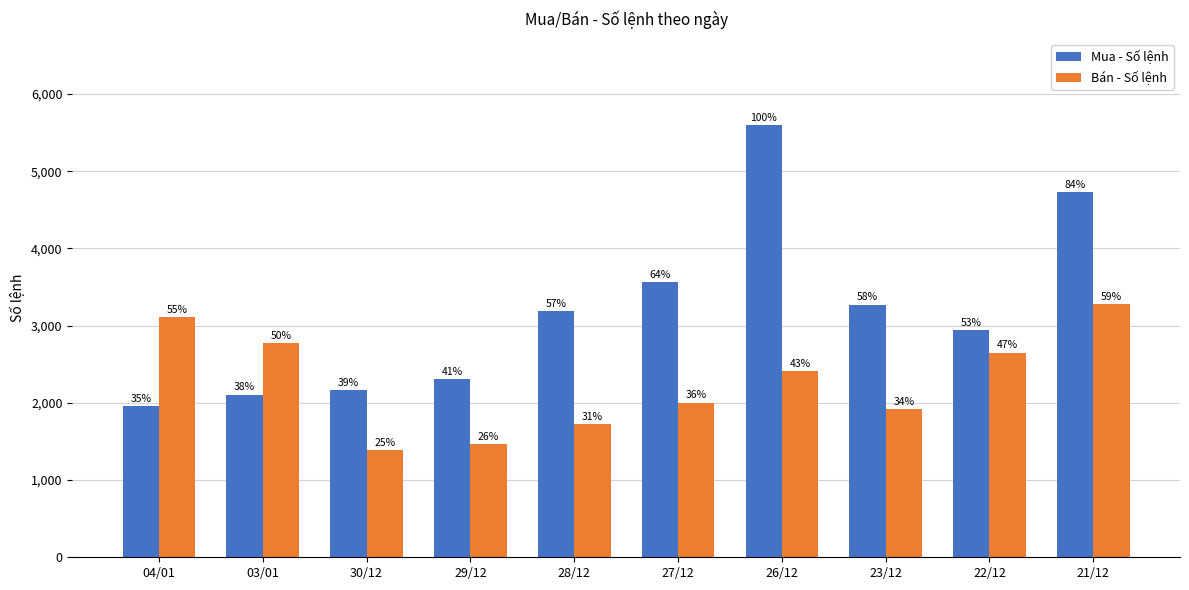

Reading left to right, extract all data points from this chart.

Mua - Số lệnh: 1954	2105	2164	2308	3184	3562	5599	3270	2945	4727
Bán - Số lệnh: 3107	2775	1388	1461	1728	2001	2412	1914	2652	3277